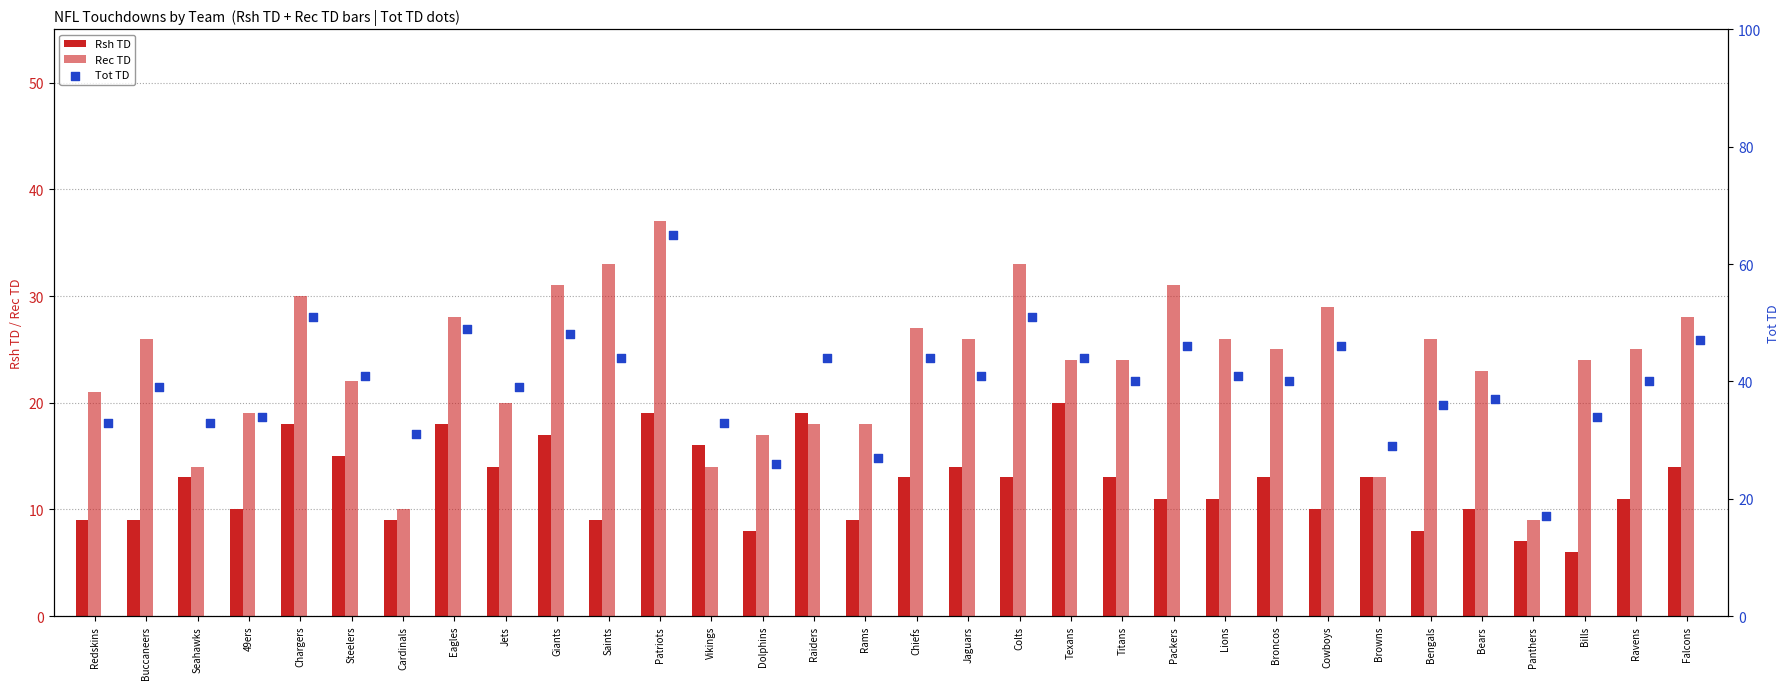

What is the total value across all series at Seahawks?

60